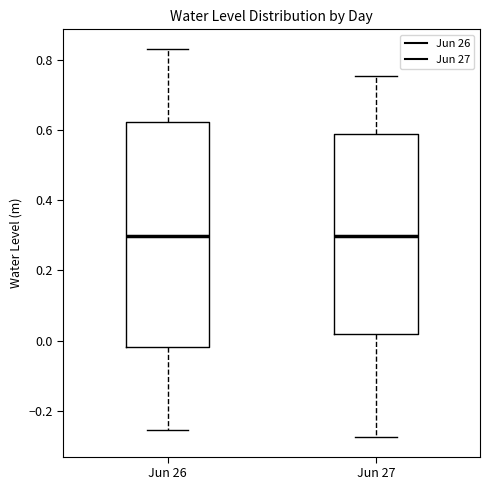

Reading left to right, read every box against the y-axis: the position of its median line, the range the box covers, and the ends of its whiskers. The values are not printed on the chart, so give them approximately, as read against the axis.

Jun 26: median 0.30, box -0.02 to 0.62, whiskers -0.26 to 0.84
Jun 27: median 0.30, box 0.02 to 0.58, whiskers -0.28 to 0.76